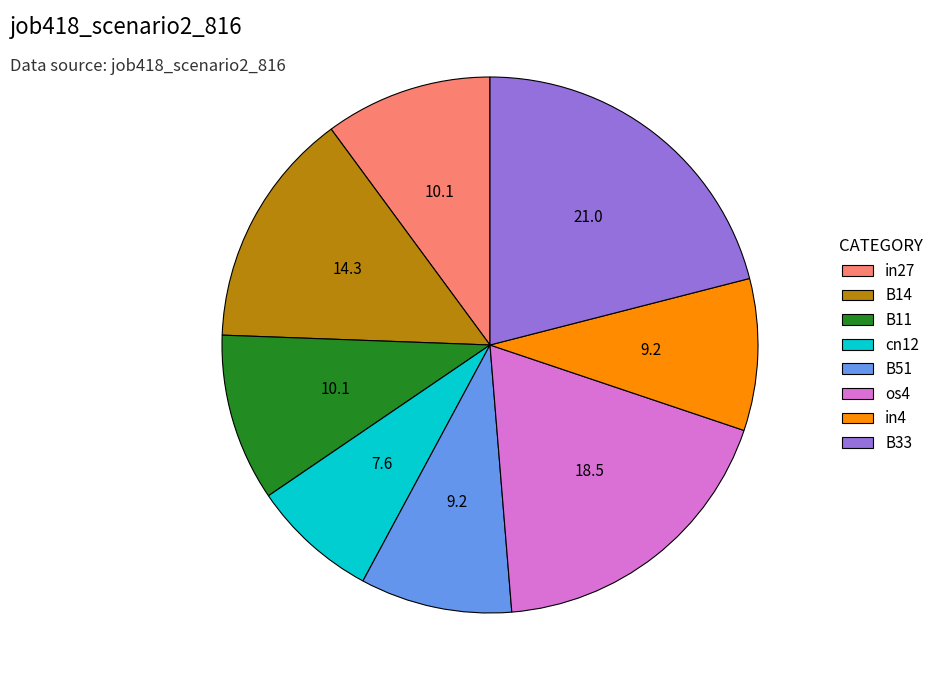

How many segments does this pie chart have?

8